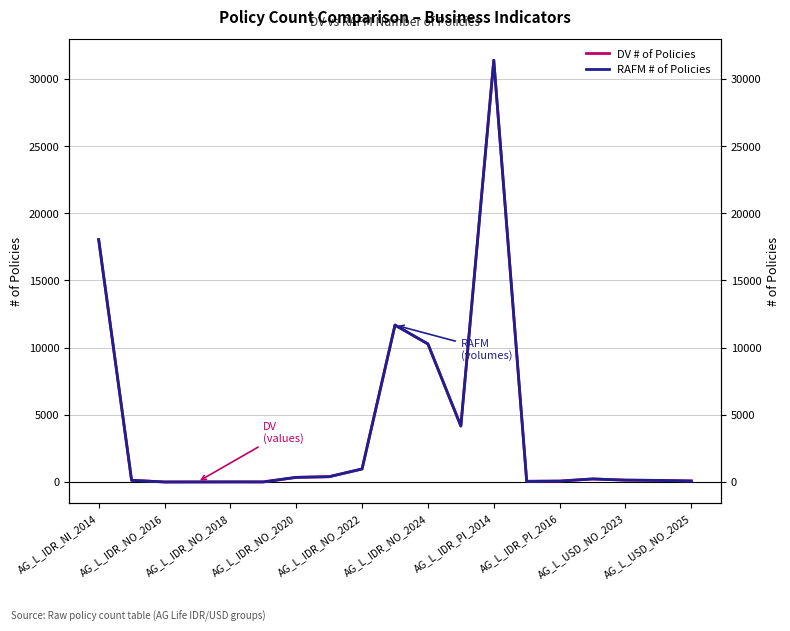

True or false: DV # of Policies has more than 1 interior local peaks.

True